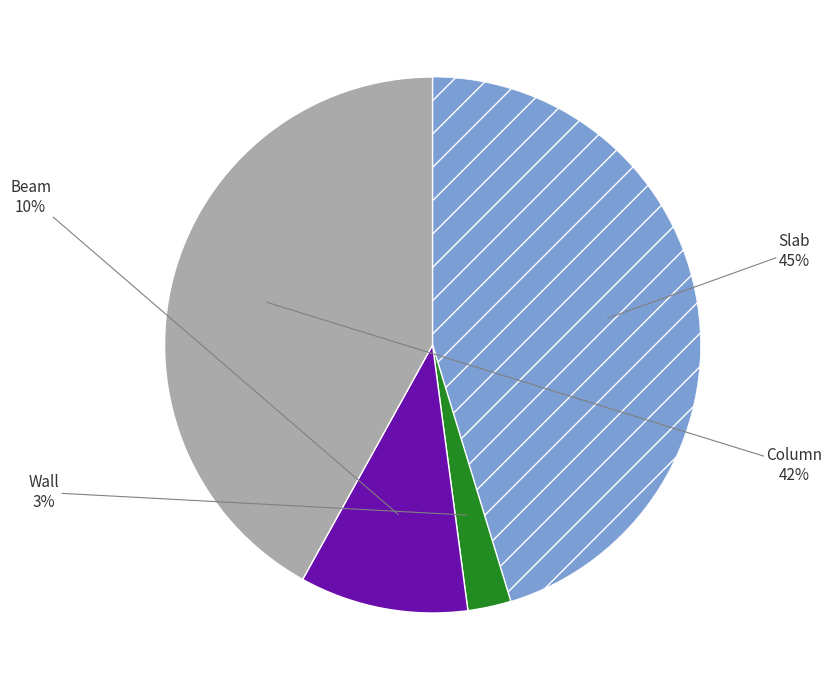

Does any single category account for the majority?

No